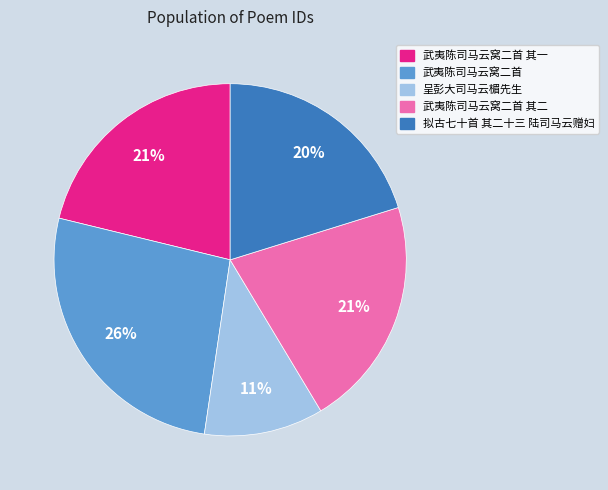

To the nearest percent, what portion does 呈彭大司马云楣先生 represent?

11%